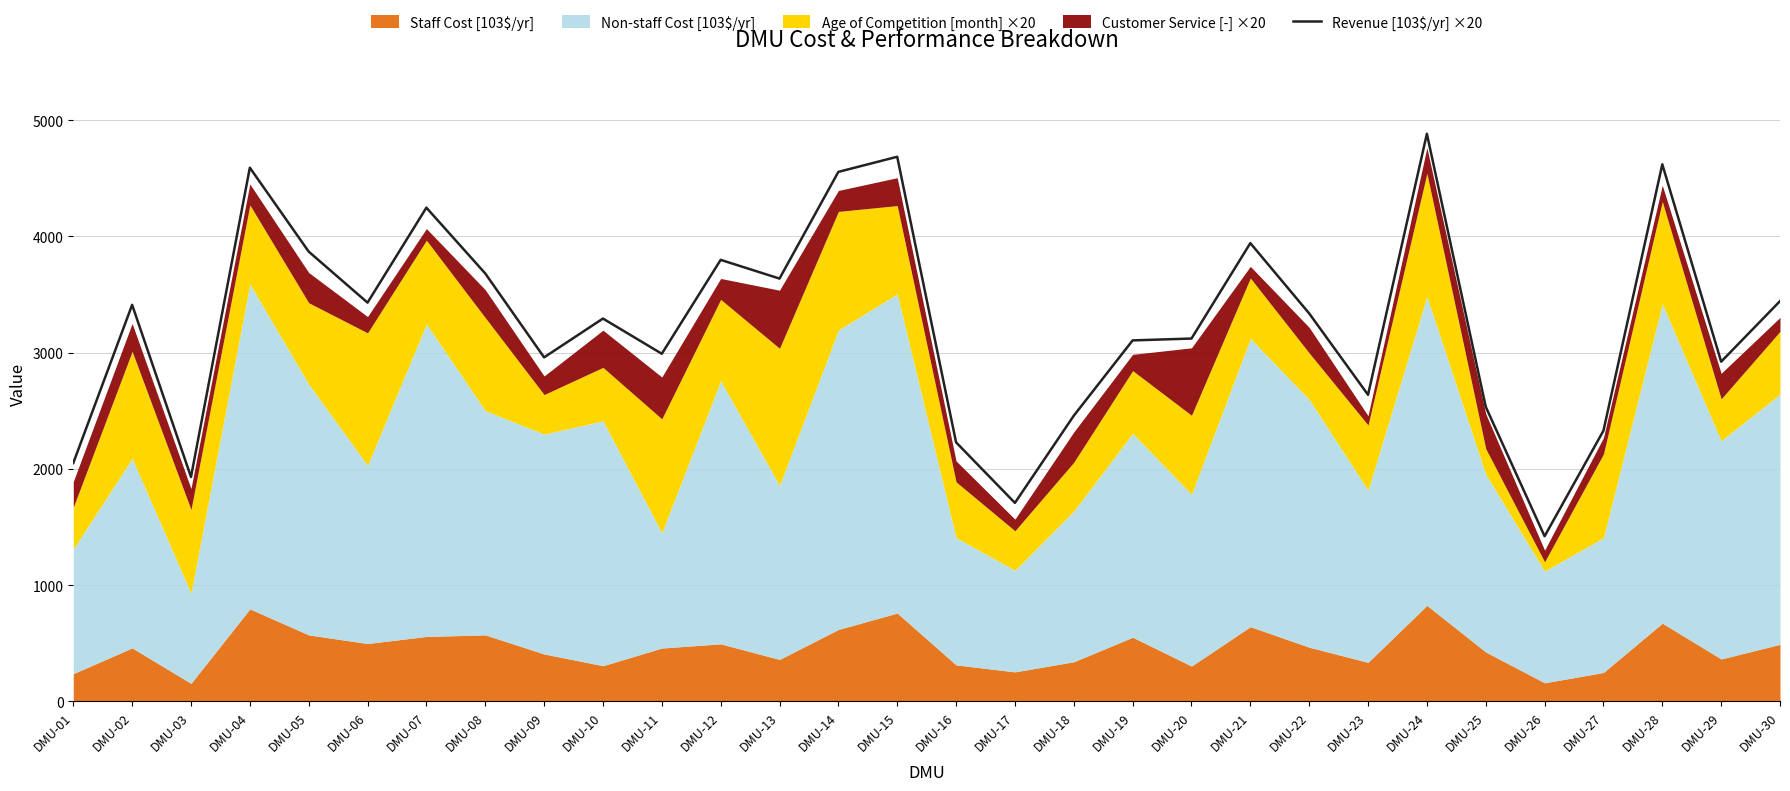

What is the difference between the maximum and second lowest values?

3176